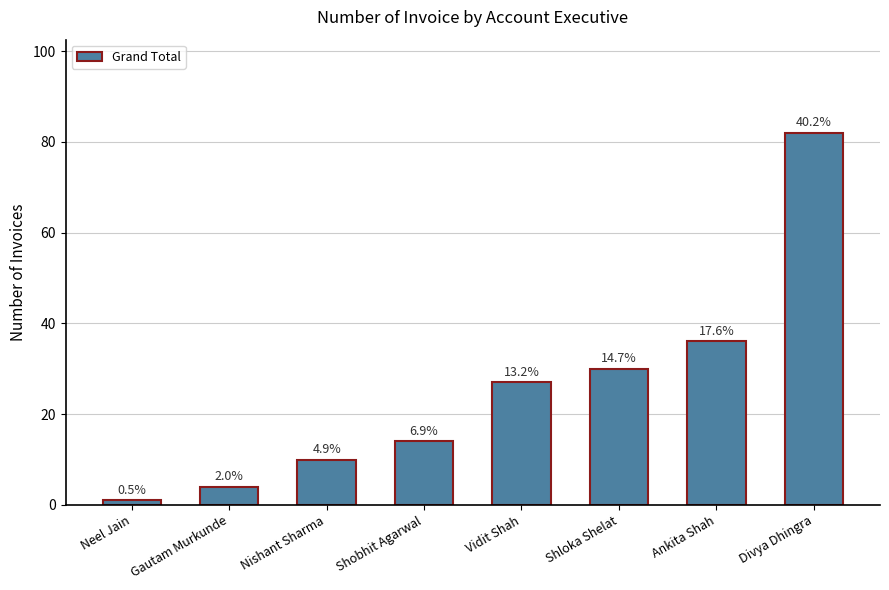

What is the minimum value shown in the chart?

1